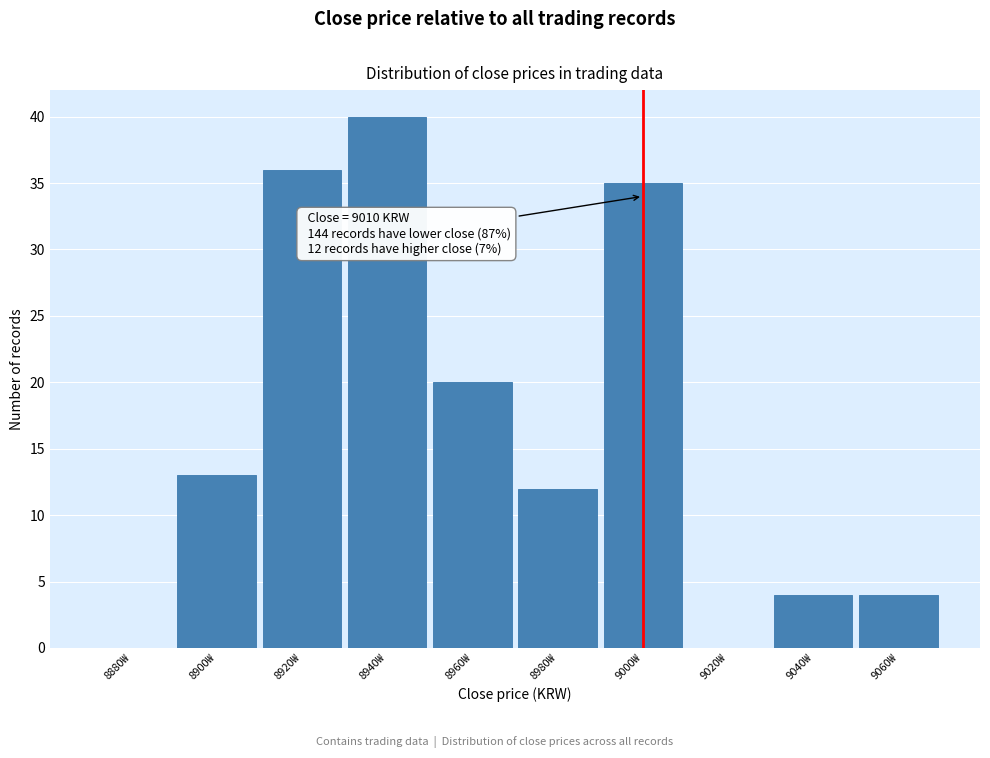

Reading left to right, transcribe all the data shown in this chart.

8880₩=0	8900₩=13	8920₩=36	8940₩=40	8960₩=20	8980₩=12	9000₩=35	9020₩=0	9040₩=4	9060₩=4